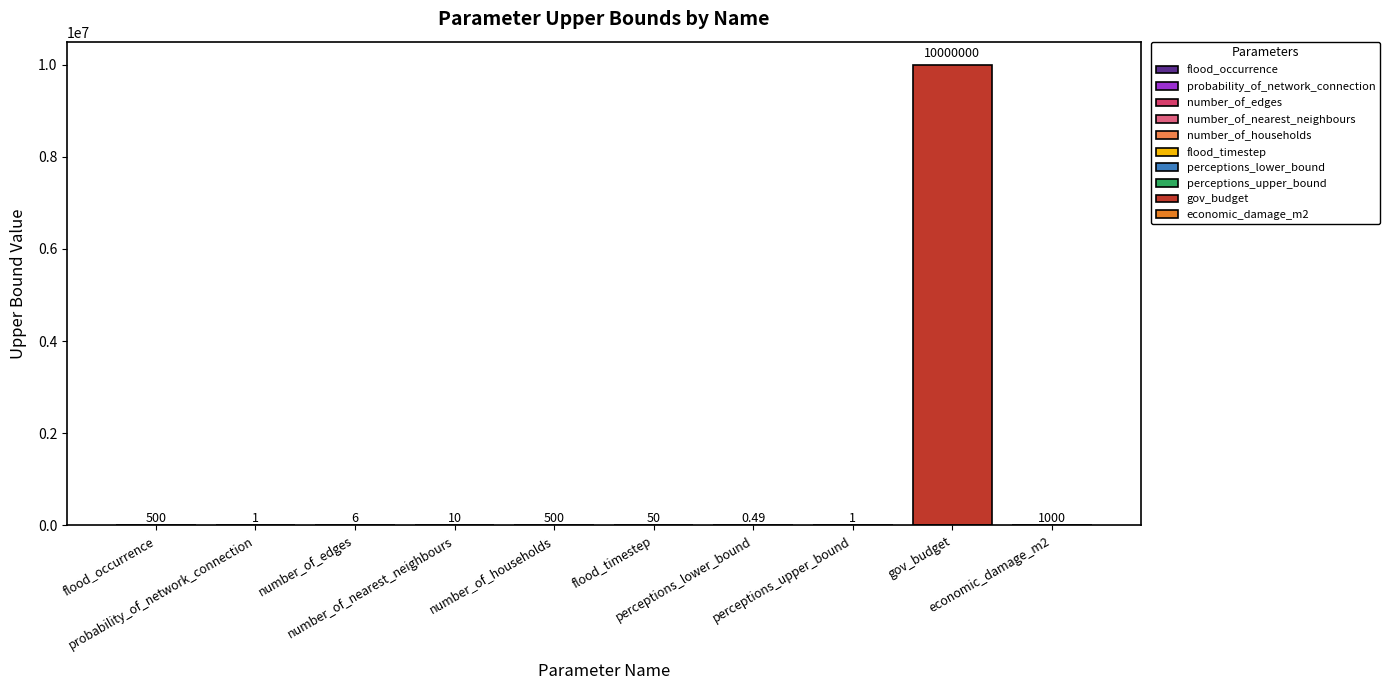

Which category has the highest value across all series?

gov_budget